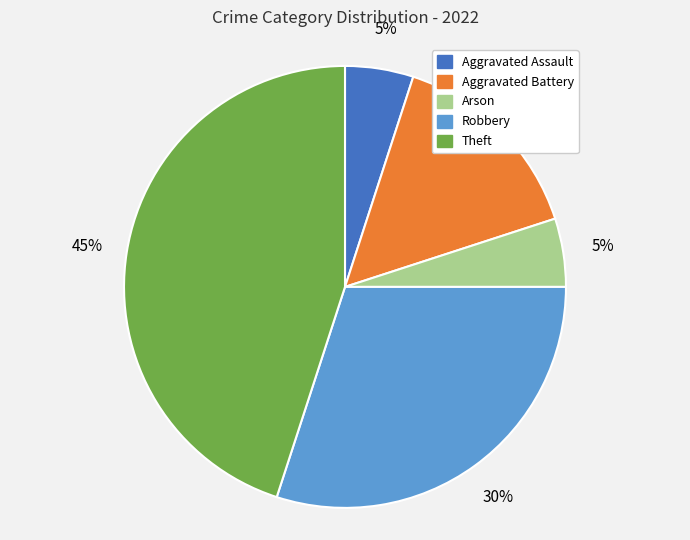

Does any single category account for the majority?

No